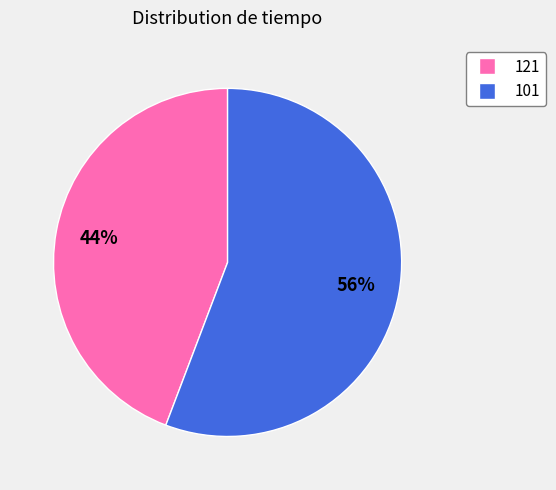

Between 121 and 101, which is larger?

101